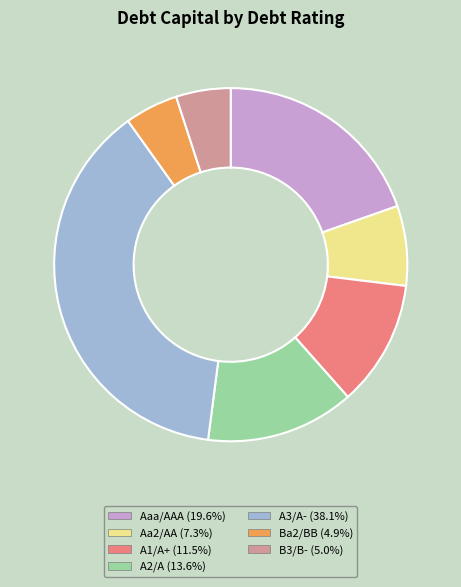

How many slices are in this pie chart?

7